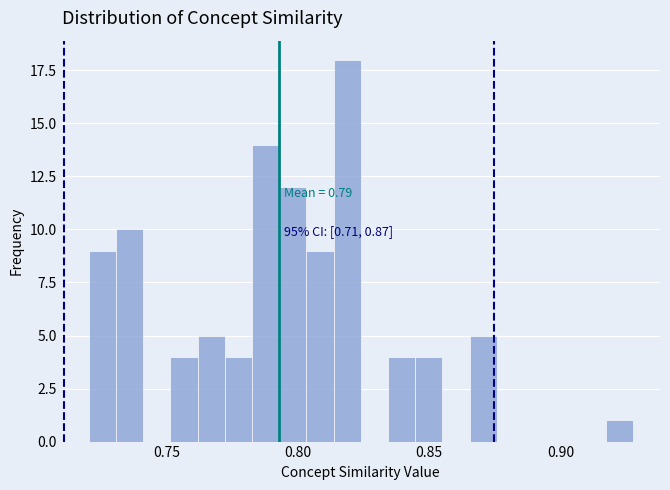

Around what value on the x-axis is the tallest bar? Give the approximate position of its centre, as read against the axis.

0.820